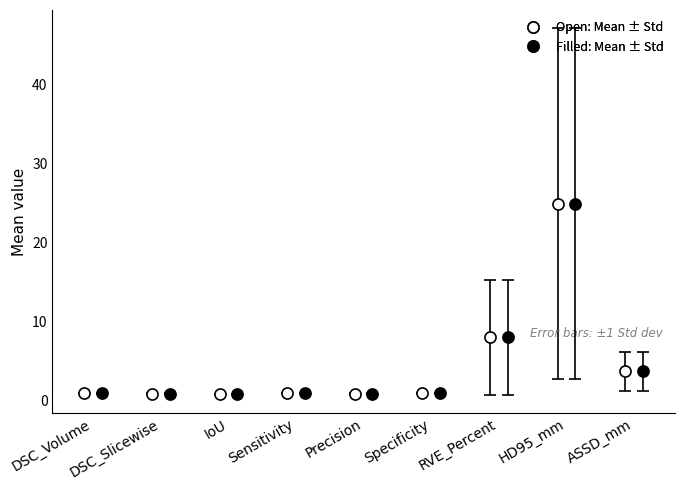

At which label does Mean reach its minimum?

IoU